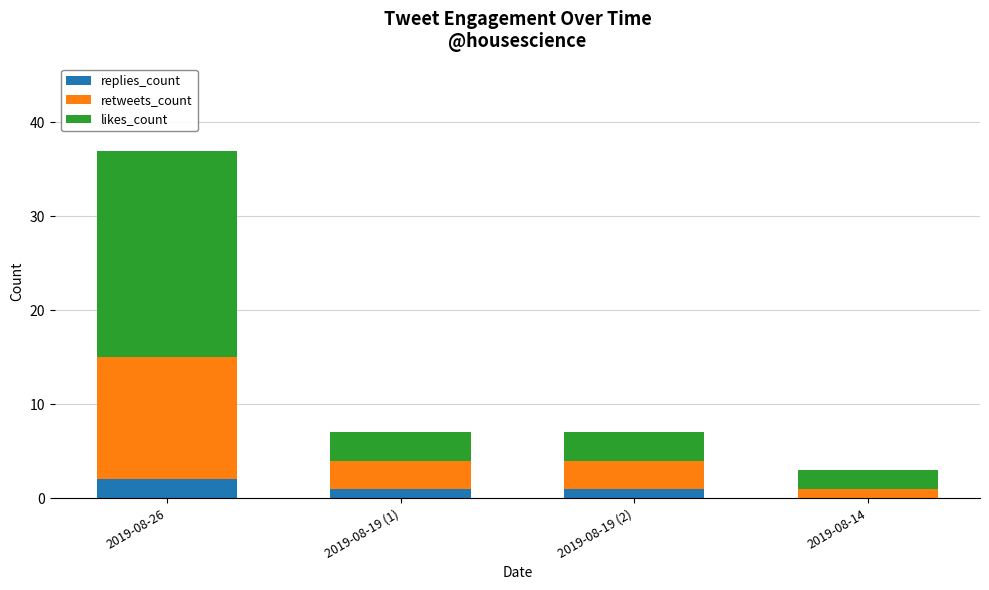

At which category is the sum across all series the highest?

2019-08-26